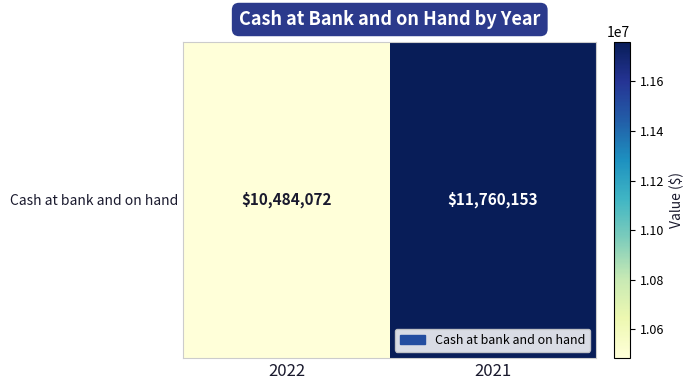

Reading left to right, list all the values displayed in this chart.

10484072	11760153